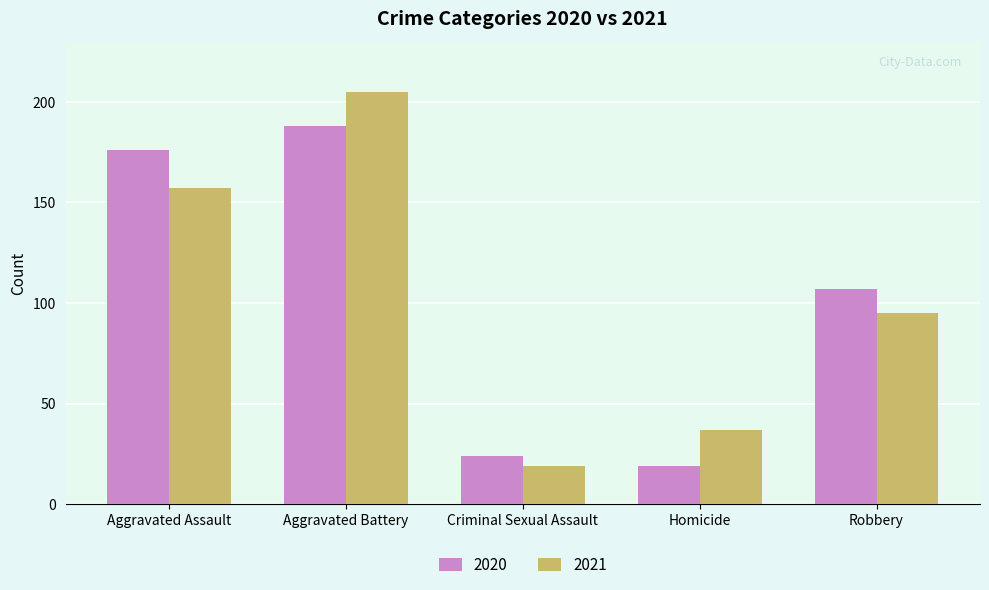

How many values in the 2021 series are below 95?

2